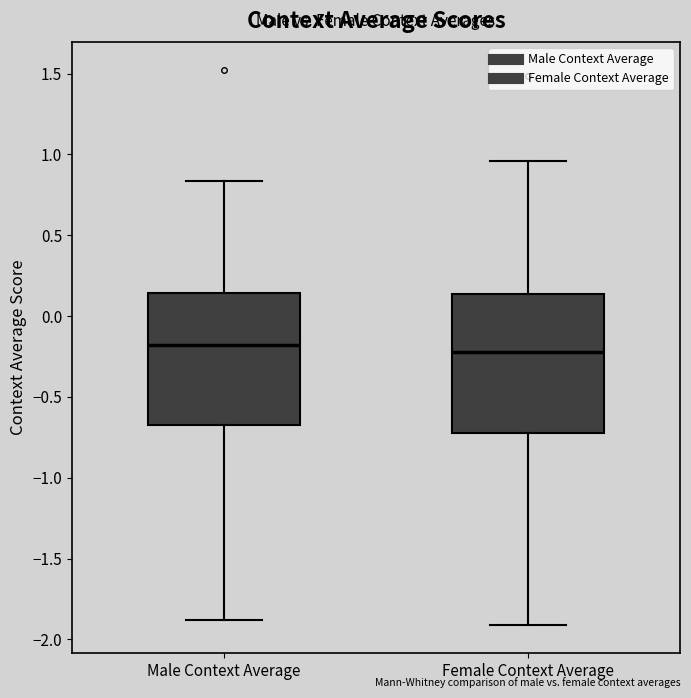

Reading left to right, read every box against the y-axis: the position of its median line, the range the box covers, and the ends of its whiskers. The values are not printed on the chart, so give them approximately, as read against the axis.

Male Context Average: median -0.20, box -0.70 to 0.15, whiskers -1.90 to 0.85
Female Context Average: median -0.20, box -0.75 to 0.15, whiskers -1.90 to 0.95